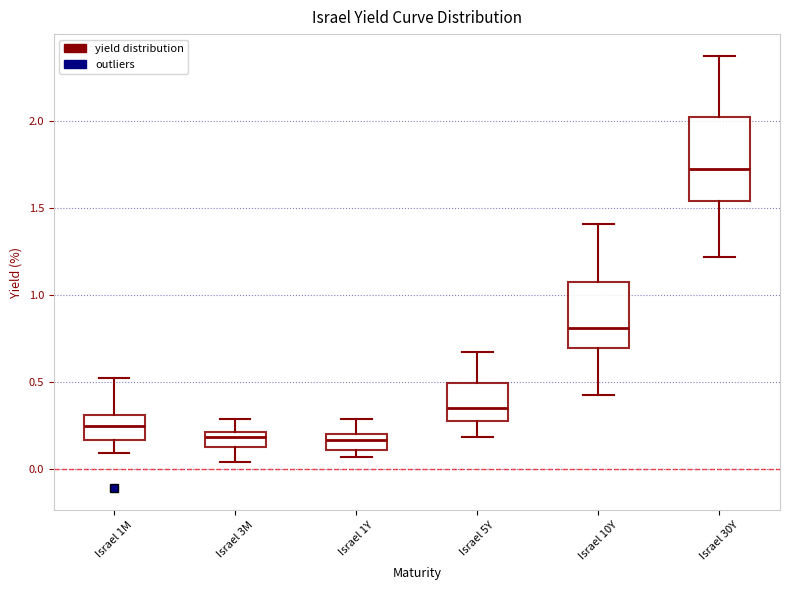

Reading left to right, transcribe this box plot: for each box, give where its median line is, the range the box spans, and where its two whiskers end, as read against the y-axis. The values are not printed on the chart, so give them approximately, as read against the axis.

Israel 1M: median 0.25, box 0.15 to 0.30, whiskers 0.10 to 0.50
Israel 3M: median 0.20 (just below the box's upper edge), box 0.10 to 0.20, whiskers 0.05 to 0.30
Israel 1Y: median 0.15, box 0.10 to 0.20, whiskers 0.05 to 0.30
Israel 5Y: median 0.35, box 0.30 to 0.50, whiskers 0.20 to 0.65
Israel 10Y: median 0.80, box 0.70 to 1.05, whiskers 0.45 to 1.40
Israel 30Y: median 1.70, box 1.55 to 2.00, whiskers 1.20 to 2.35